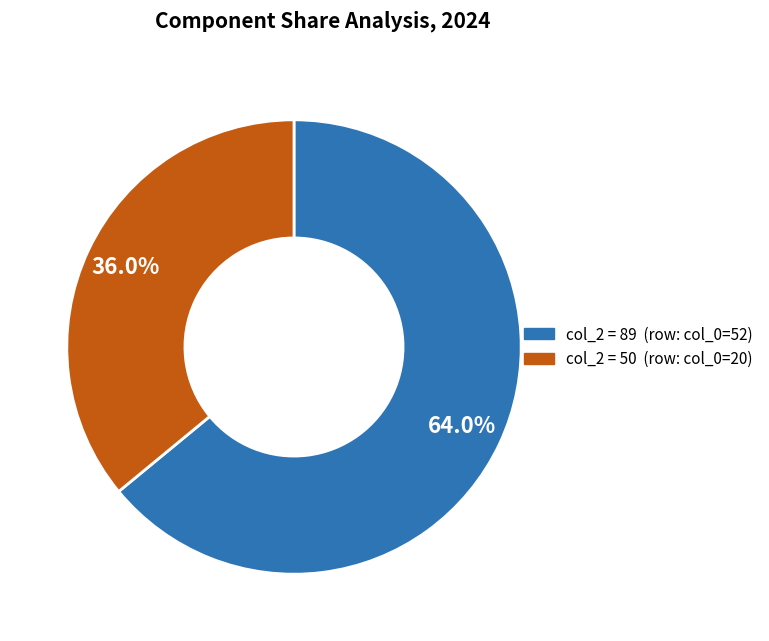

Count the number of slices in the pie.

2